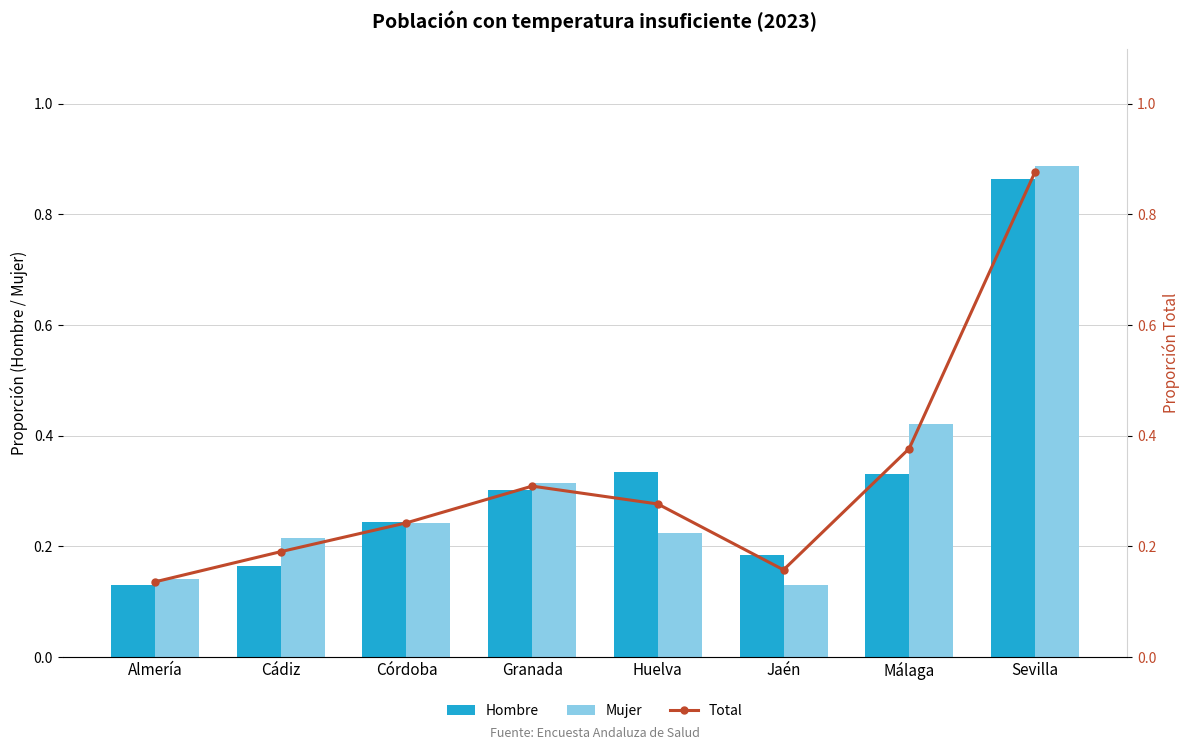

At which category is the sum across all series the highest?

Sevilla